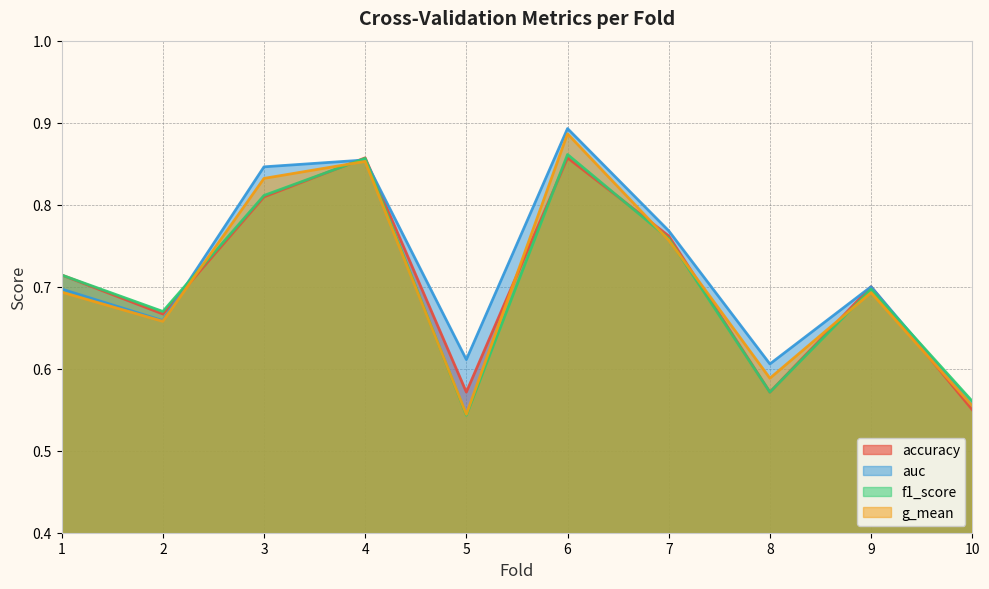

Which series has the largest total across all categories?

auc